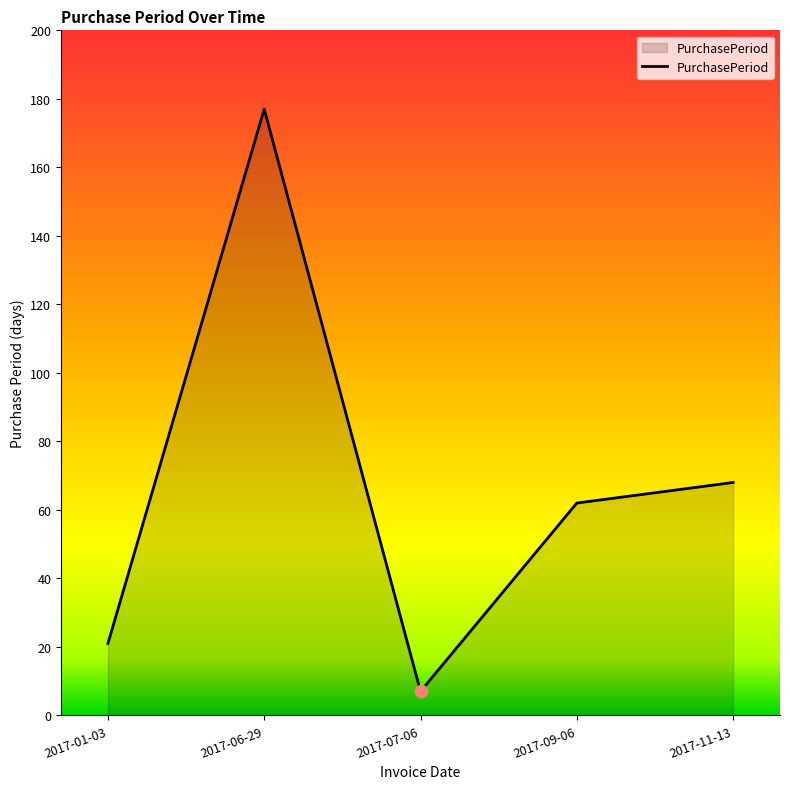

What is the change in value from 2017-01-03 to 2017-11-13?

+47